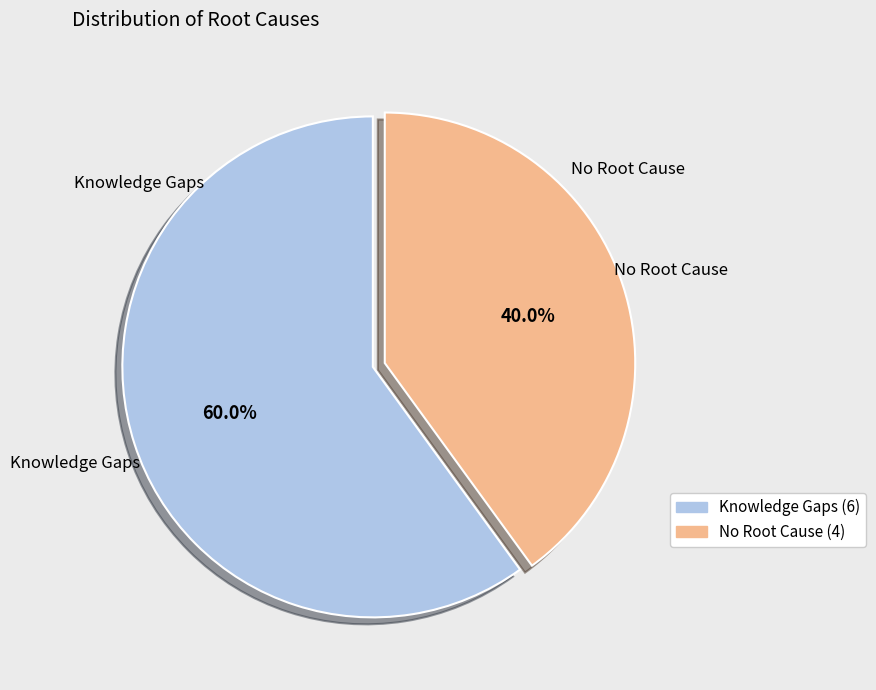

Which slice is the smallest?

No Root Cause